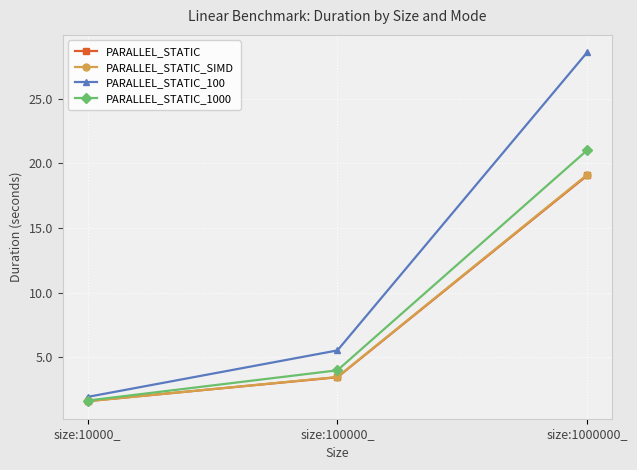

Which series has the largest total across all categories?

PARALLEL_STATIC_100